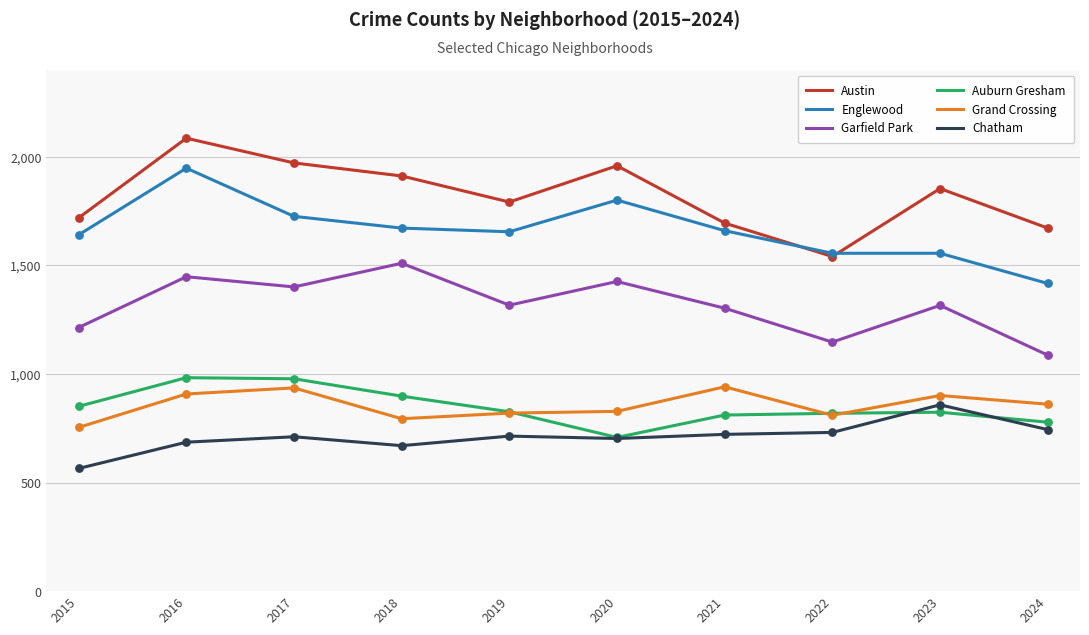

Which series has the largest total across all categories?

Austin